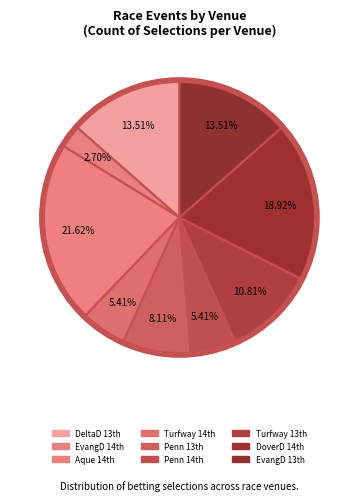

To the nearest percent, what is the average slice percentage?

11%